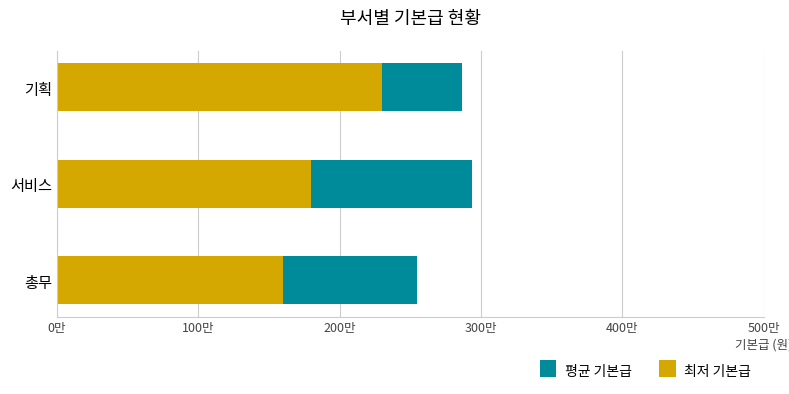

What is the minimum value shown in the chart?

1600000.0